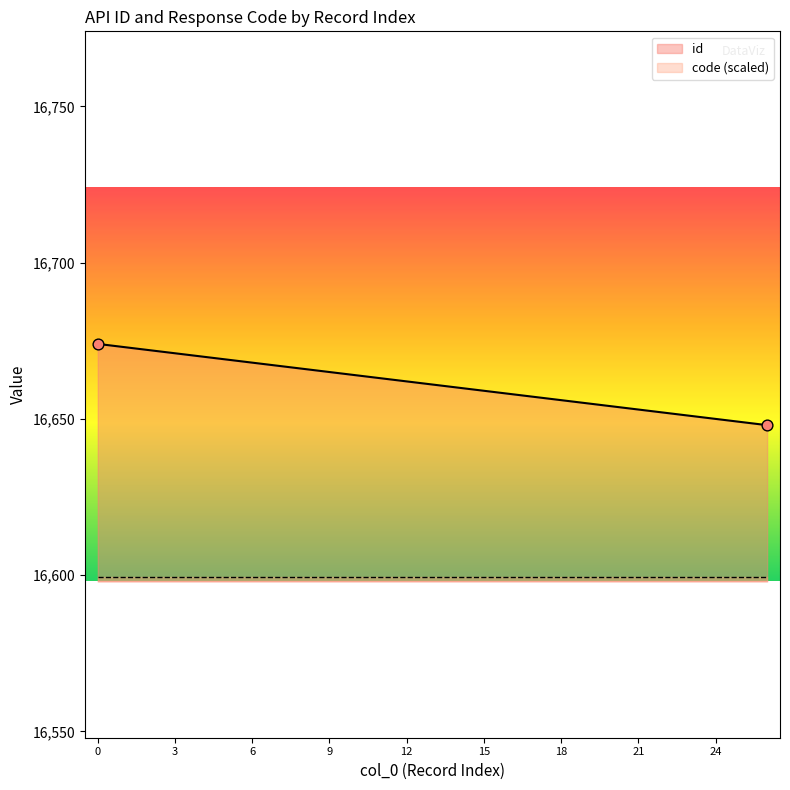

Which has a higher value, 15 or 7?

7